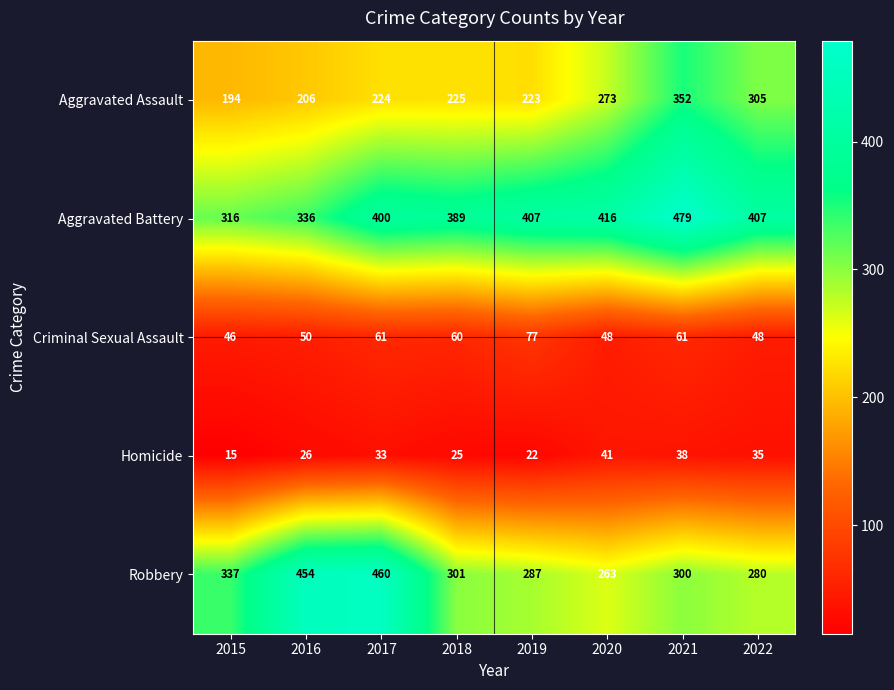

Rank the series by their maximum value, from lowest to highest.

Homicide, Criminal Sexual Assault, Aggravated Assault, Robbery, Aggravated Battery